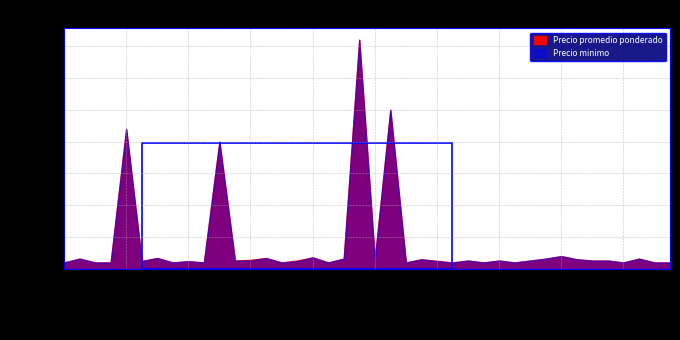

What is the greatest value displayed?

360000